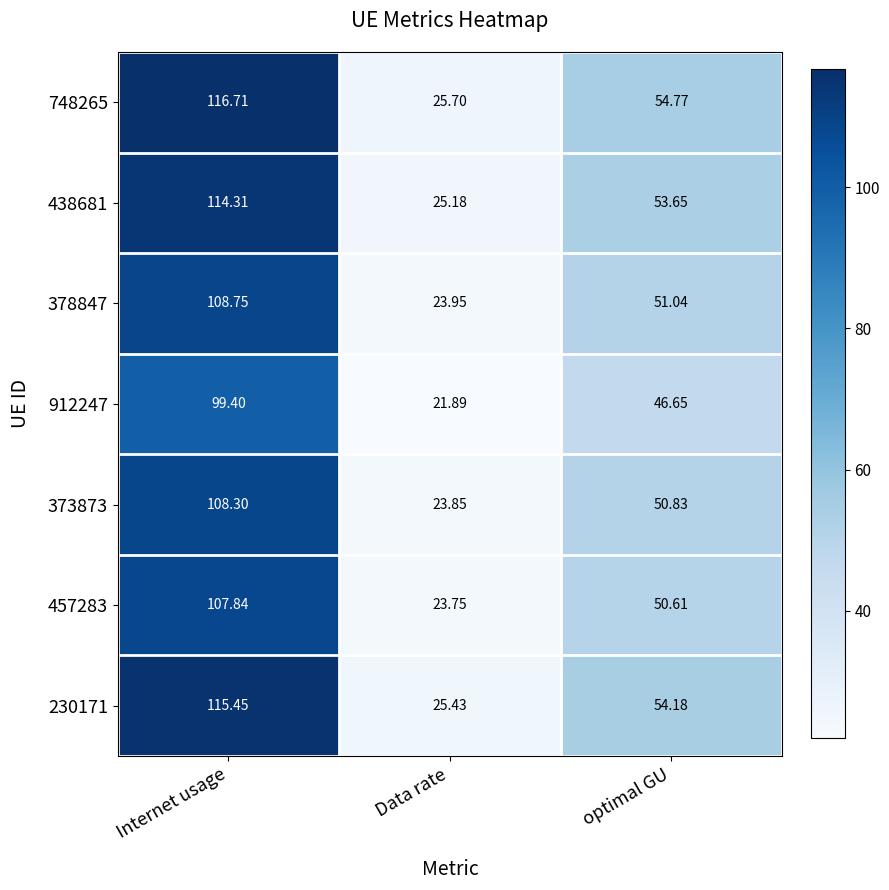

At which category is the sum across all series the highest?

Internet usage